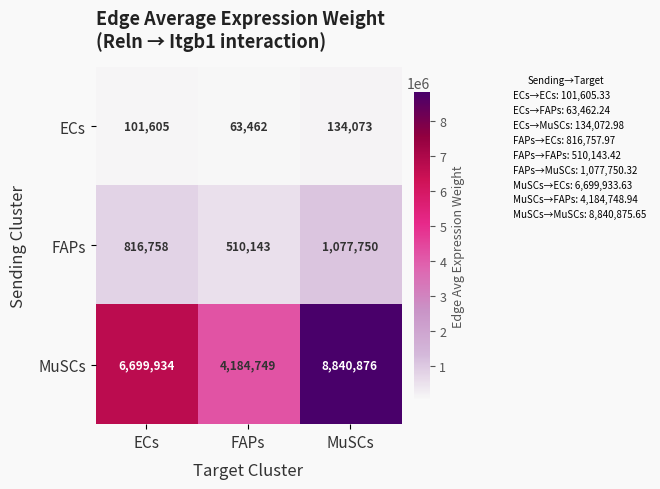

Count the ECs values in the range 63462 to 134073.

3